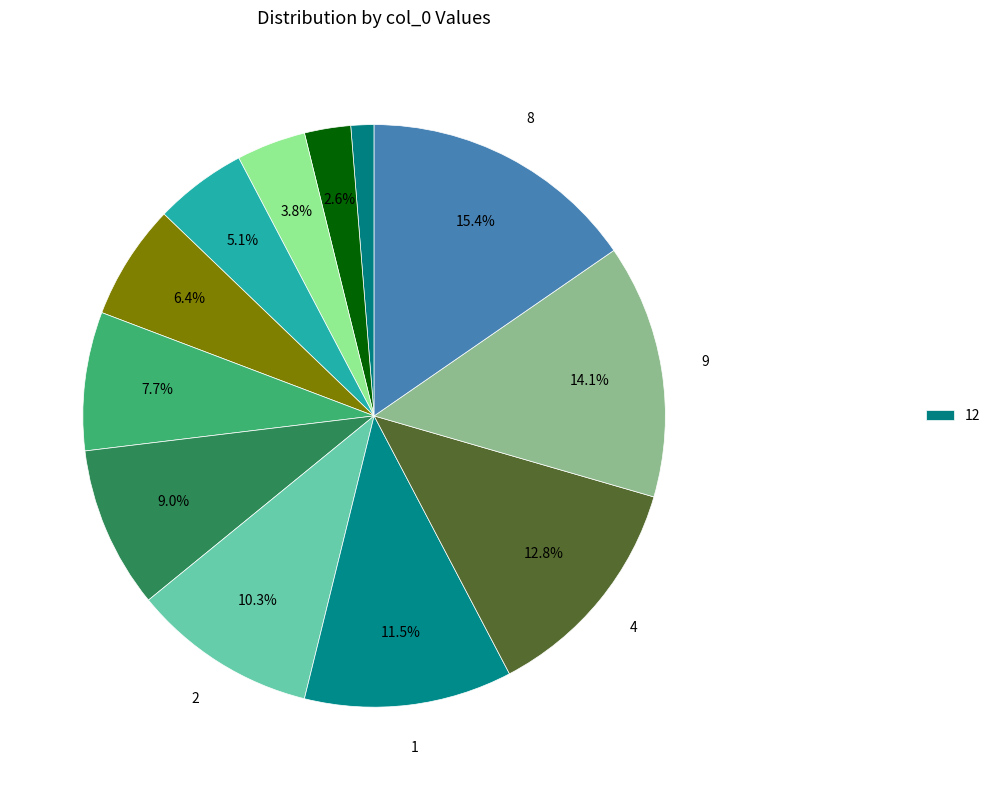

Which slice is the smallest?

12